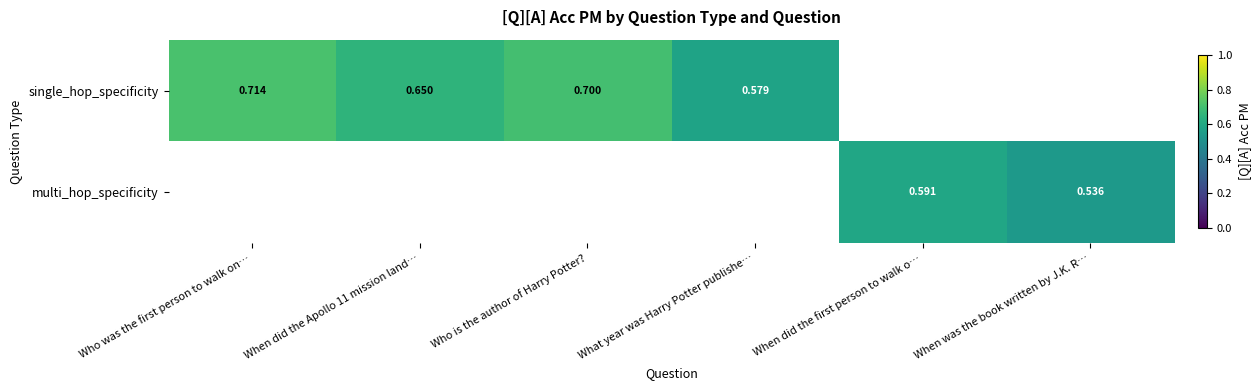

Count the number of categories in the chart.

6